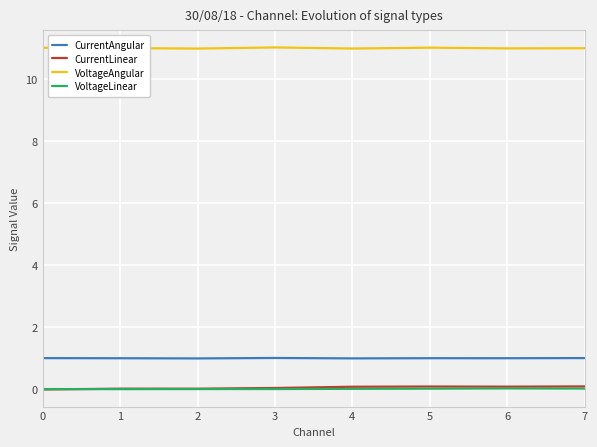

What is the greatest value displayed?

11.0